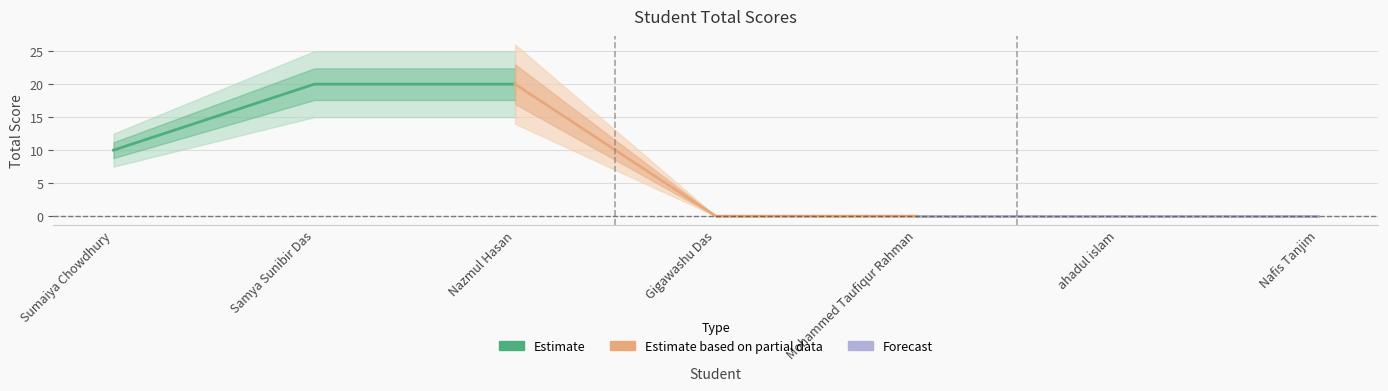

Reading left to right, list all the values displayed in this chart.

Estimate: 10	20	20
Estimate based on partial data: 20	0	0
Forecast: 0	0	0